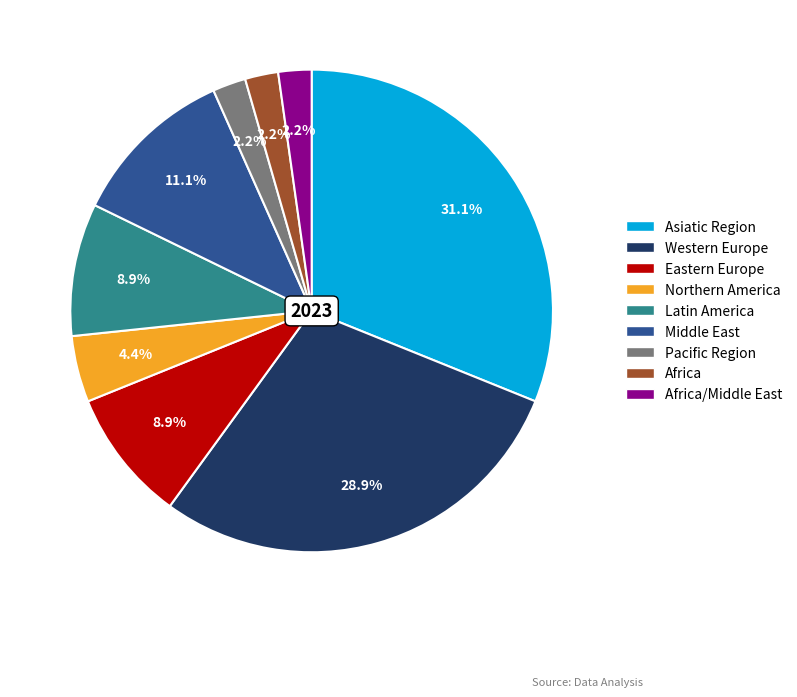

Which slice is the largest?

Asiatic Region